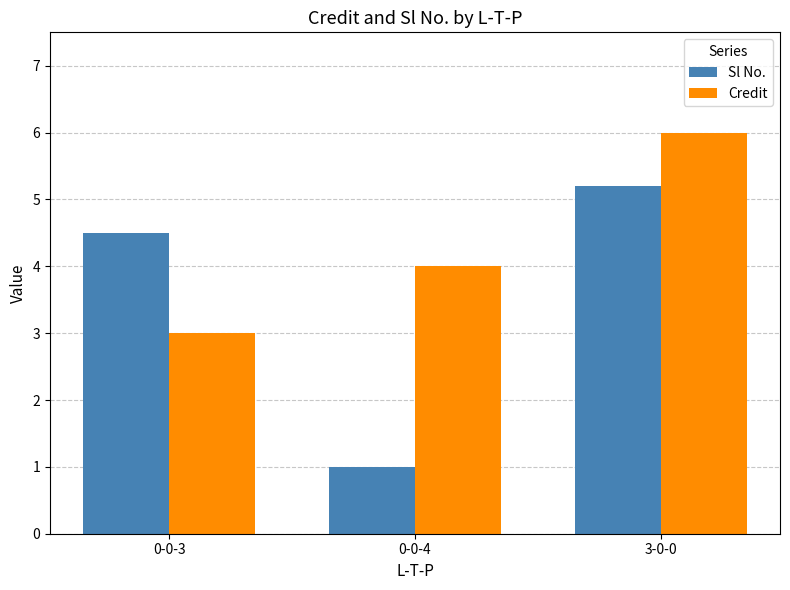

The value of Credit at 0-0-4 is 4.0. True or false?

True